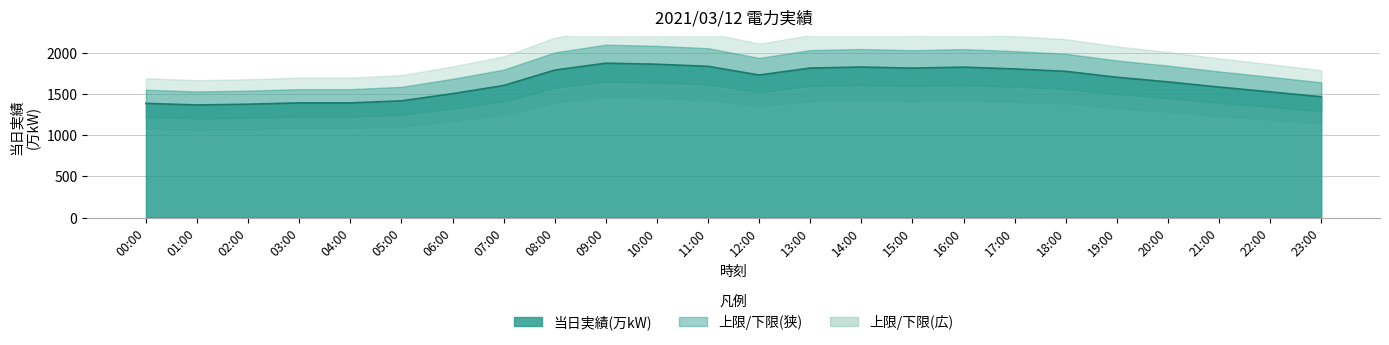

Which category has the lowest value across all series?

01:00